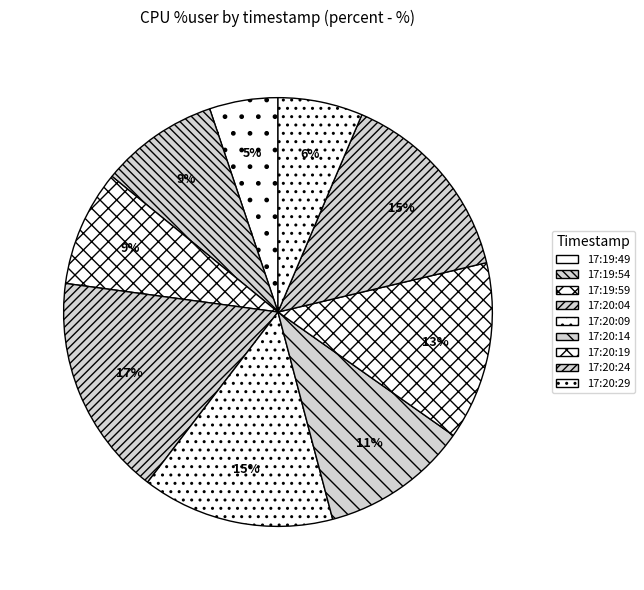

Is it true that 17:20:04 is 17% of the pie?

True